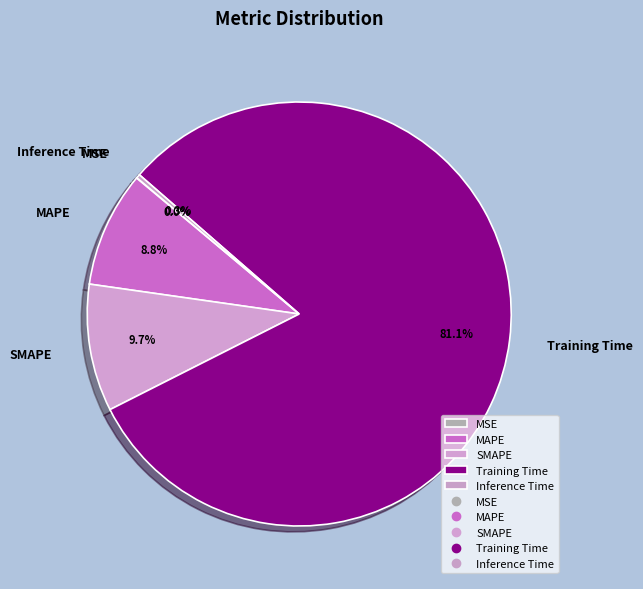

Combined, what portion of the pie is Training Time and MAPE?

90.0%